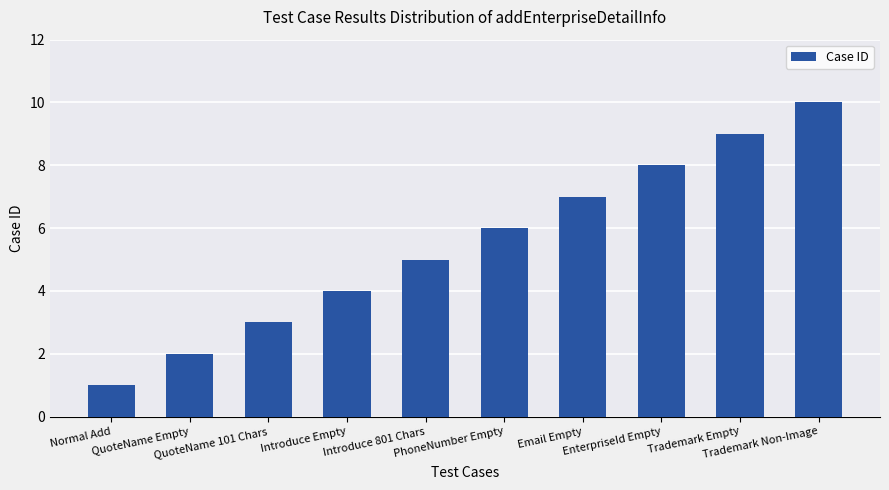

Count the values in the range 3 to 8.

6